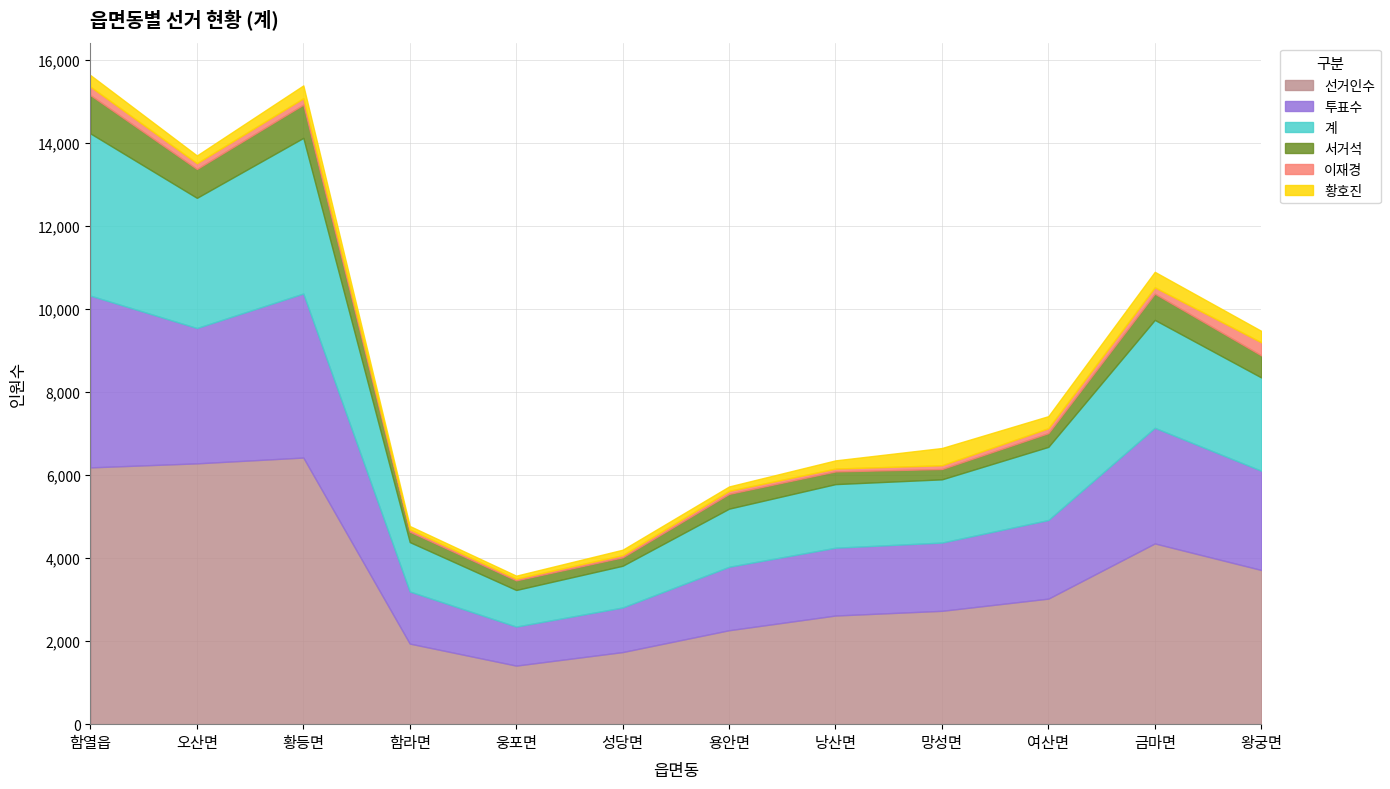

At how many categories does at least one series exceed 1879?

10